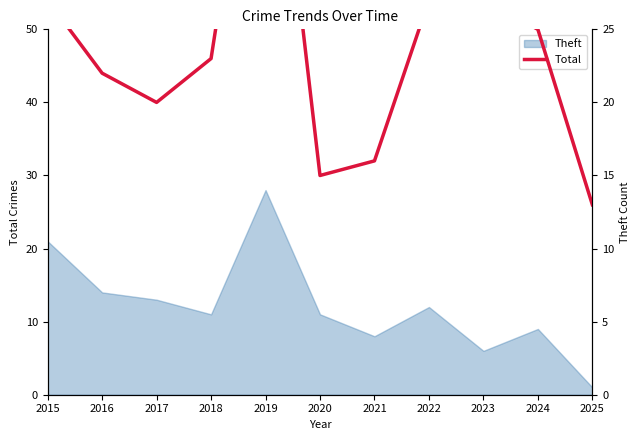

Read the value at 2019, to the nearest 10.

50